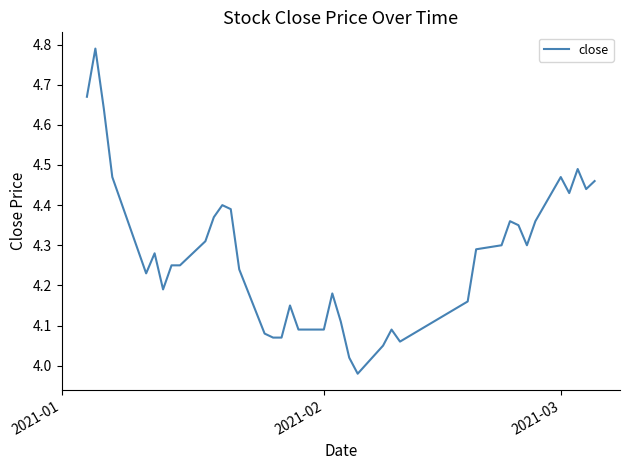

True or false: there are more than 0 points higher than both neighbors.

True